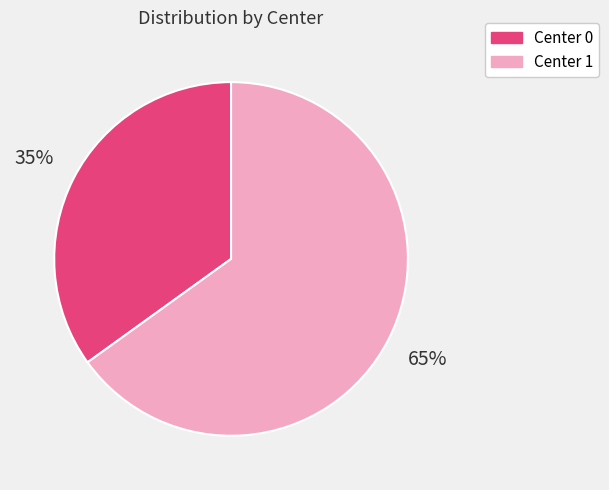

Combined, do Center 0 and Center 1 account for over 50%?

Yes